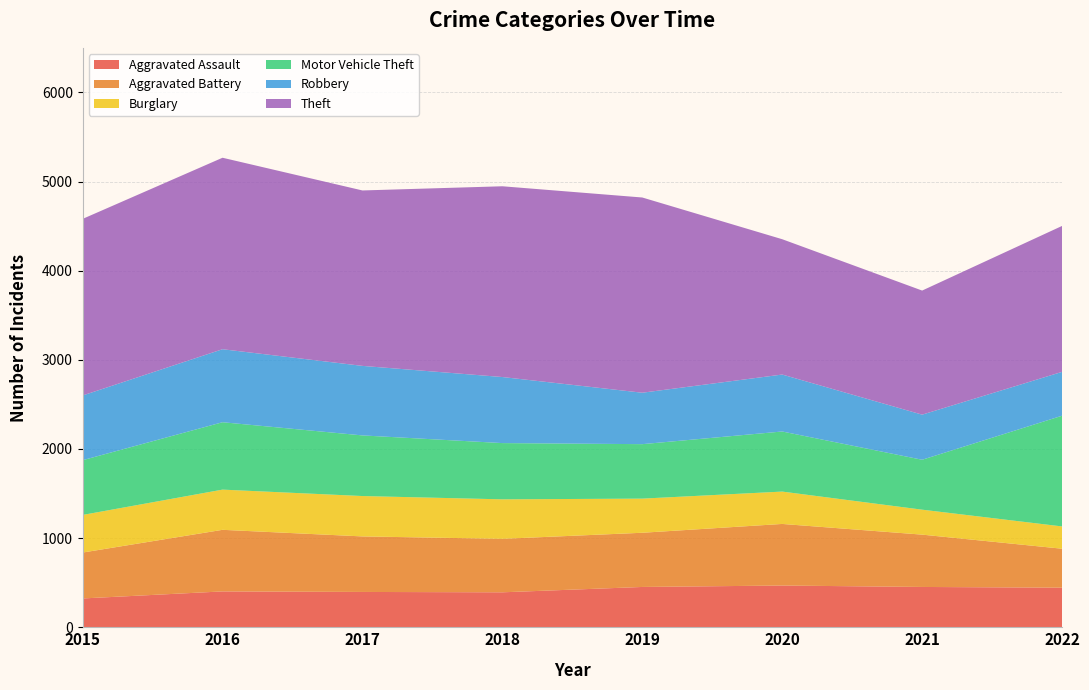

Reading left to right, transcribe all the data shown in this chart.

Aggravated Assault: 323	402	396	392	452	468	452	444
Aggravated Battery: 515	691	623	600	608	691	587	437
Burglary: 422	451	453	443	383	363	280	250
Motor Vehicle Theft: 614	756	680	631	611	674	560	1242
Robbery: 726	819	780	741	577	639	506	492
Theft: 1981	2148	1968	2140	2190	1518	1392	1637